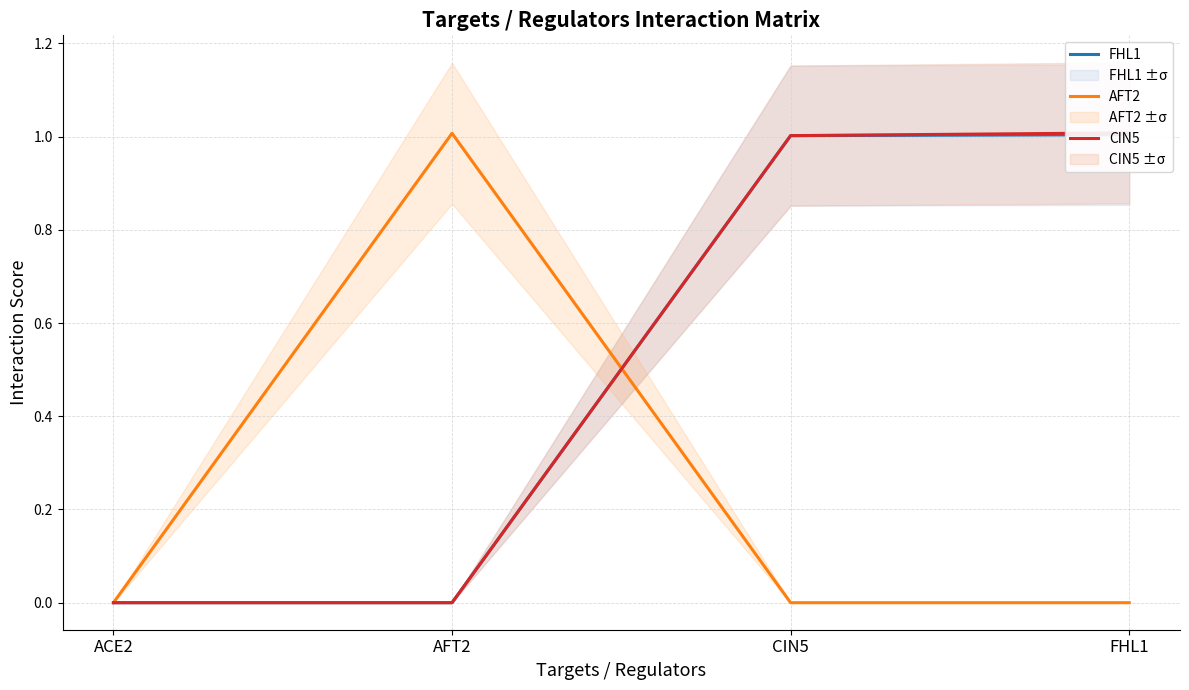

Which has a higher value, AFT2 or ACE2?

AFT2